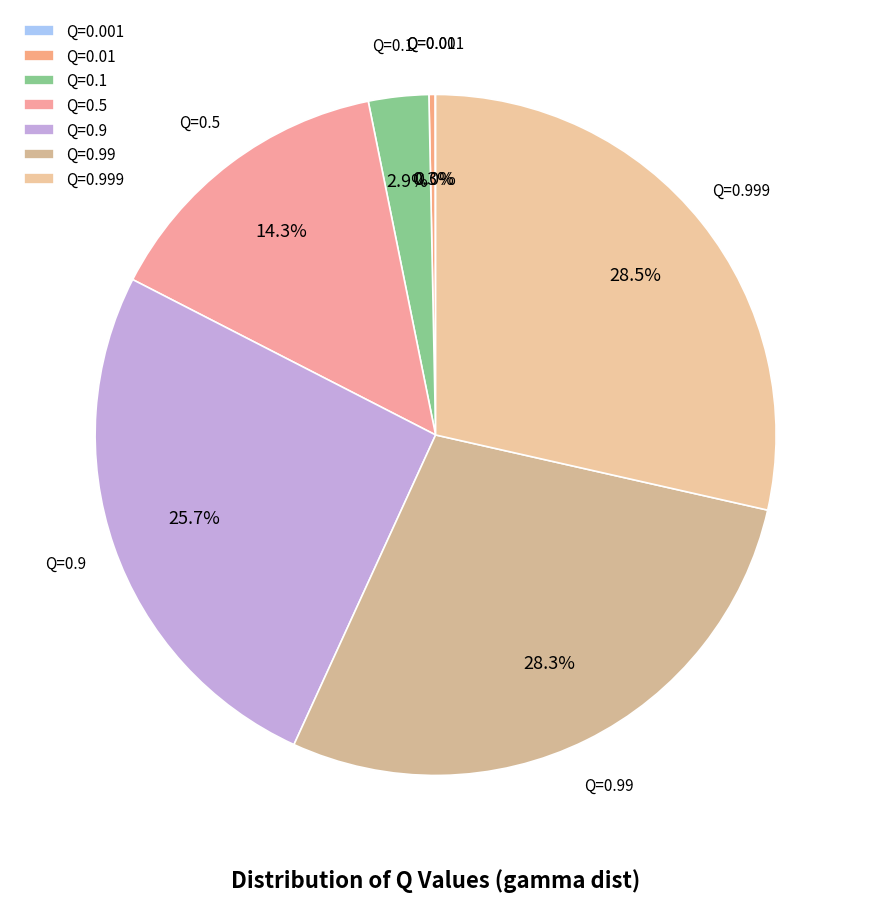

Combined, what portion of the pie is Q=0.1 and Q=0.9?

28.6%